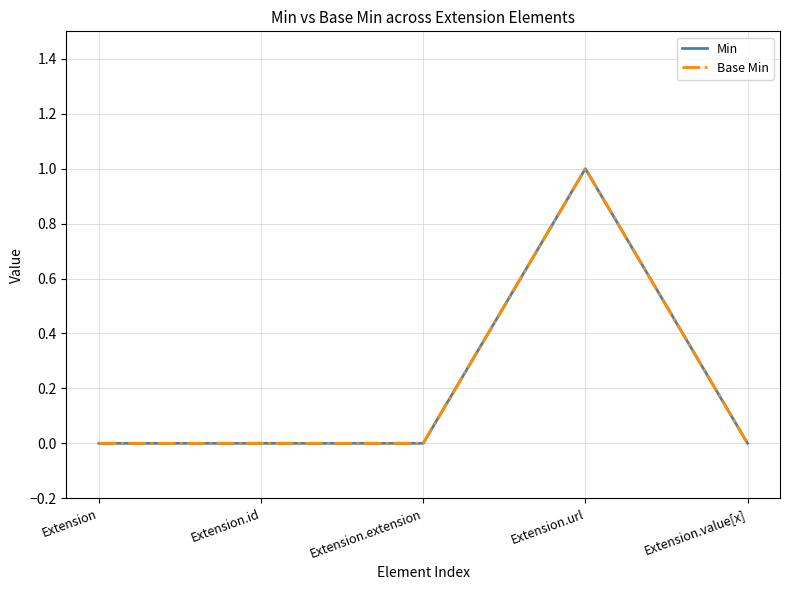

Is this an area chart (filled region under the line)?

No